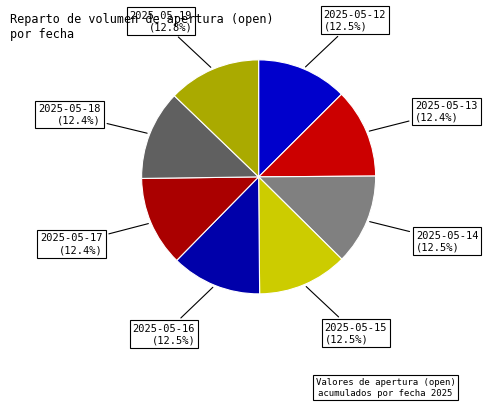

To the nearest percent, what is the combined percentage of 2025-05-12 and 2025-05-16?

25%